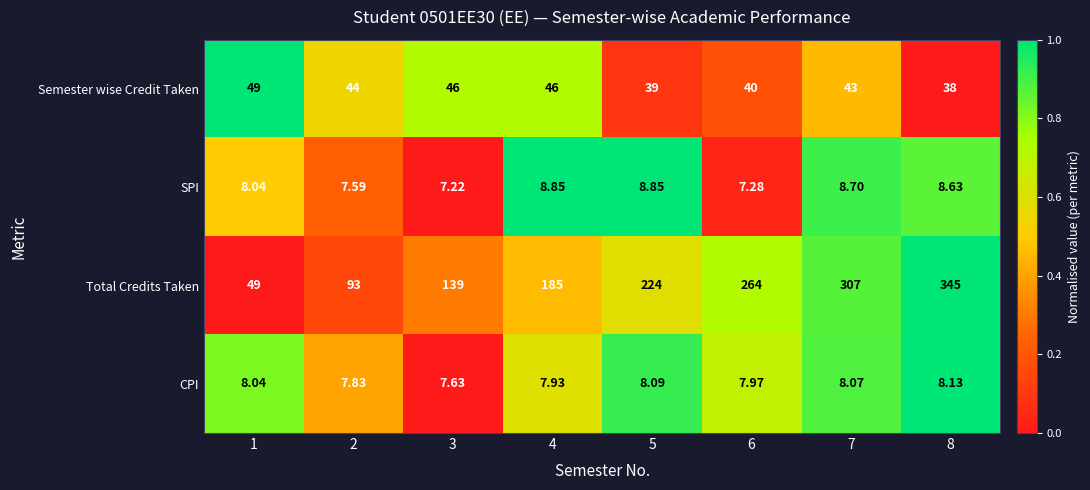

Between 5 and 6, which series saw the biggest shift?

Total Credits Taken